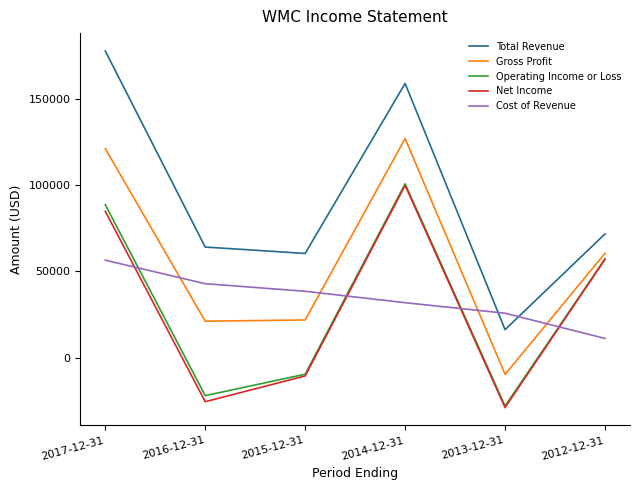

Which series changed the most between 2017-12-31 and 2015-12-31?

Total Revenue